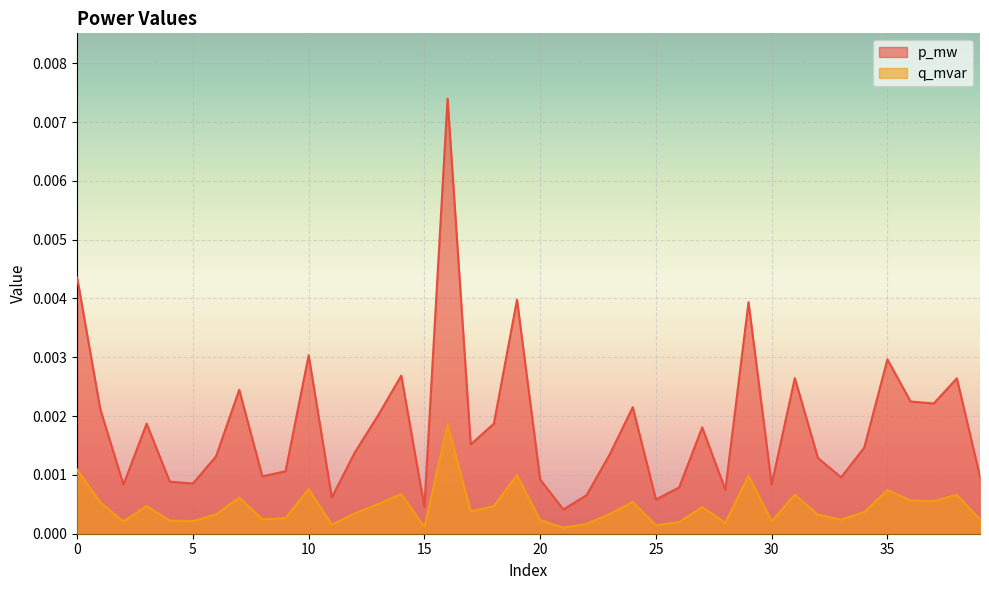

Is it true that q_mvar equals 0.0 at 27?

False